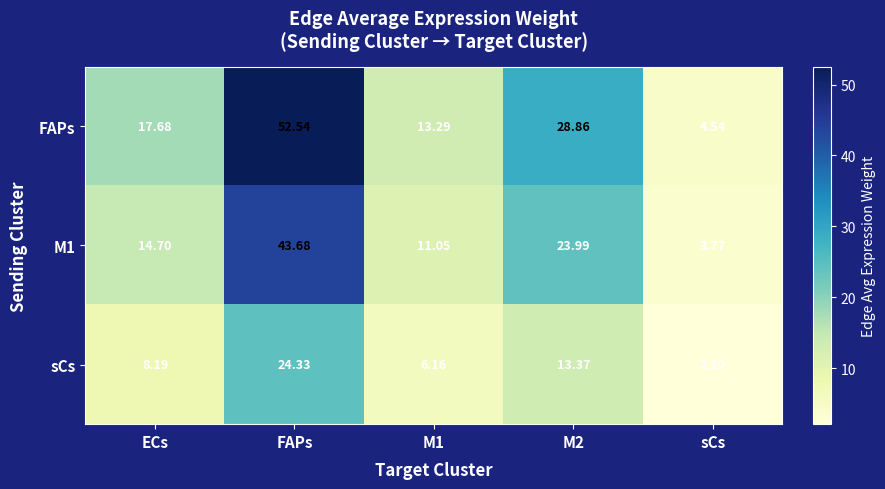

How many categories are shown in the chart?

5